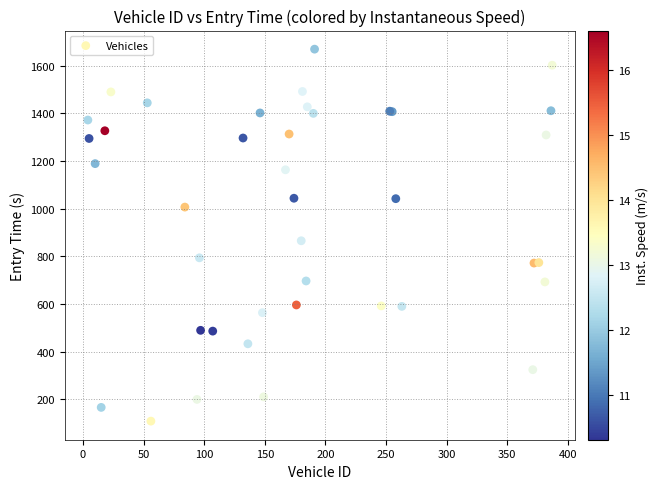

What Y value in the scatter plot is closest to 888?

865.1